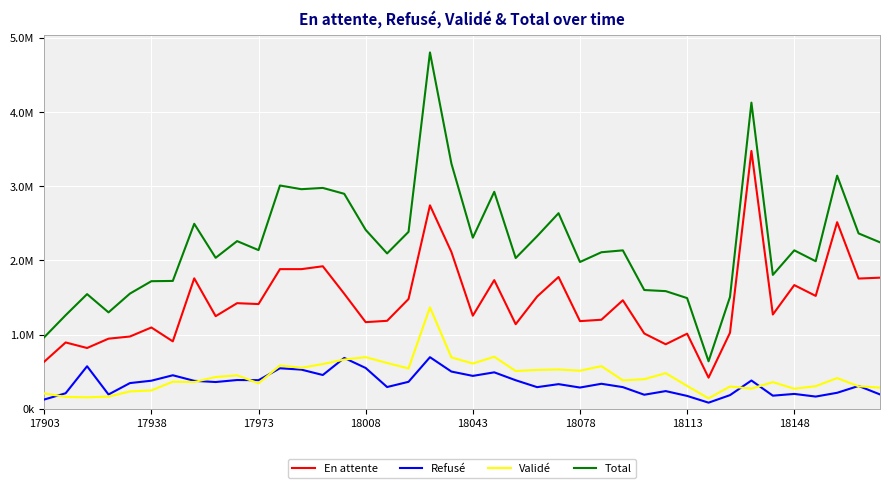

What is the difference between the second highest and second lowest values in the Total series?

3161579.0